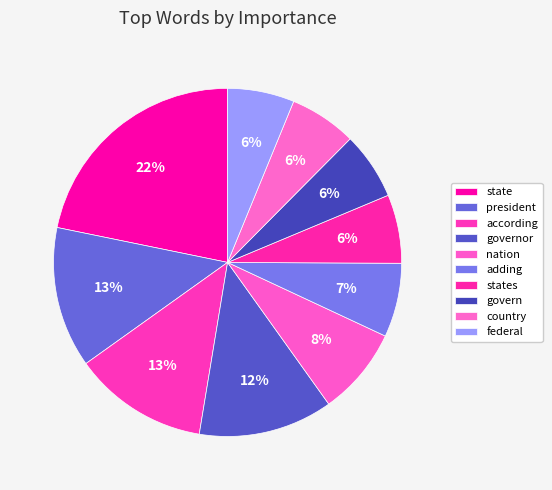

How many slices are in this pie chart?

10